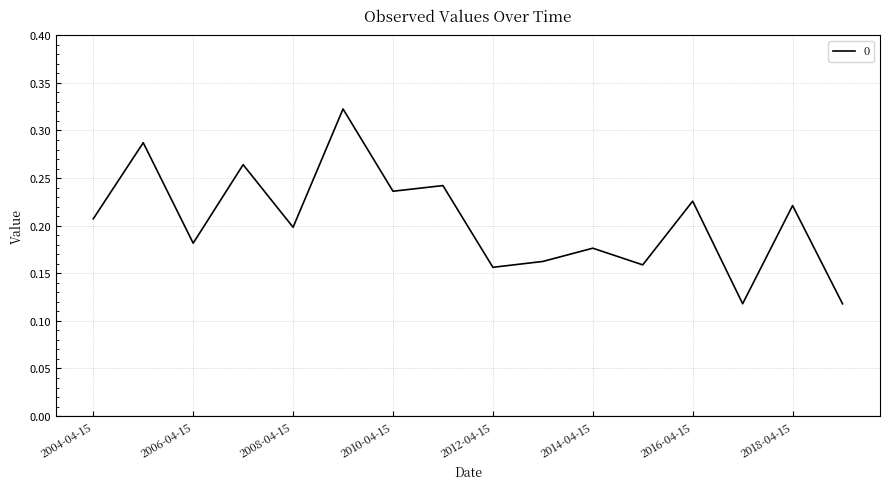

Is this an area chart (filled region under the line)?

No